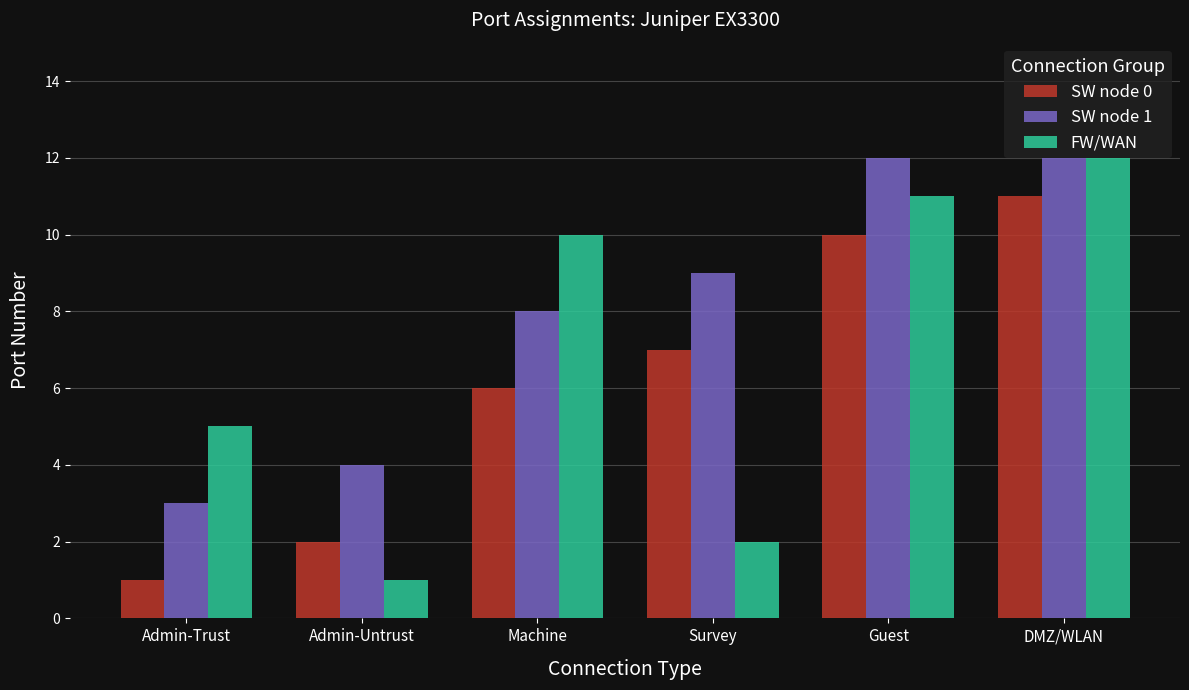

Read the SW node 0 value at Guest, to the nearest 5.

10